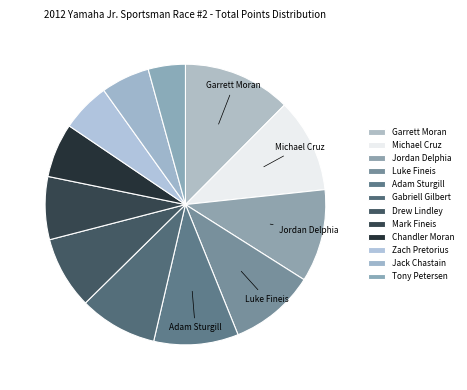

How many slices are in this pie chart?

12